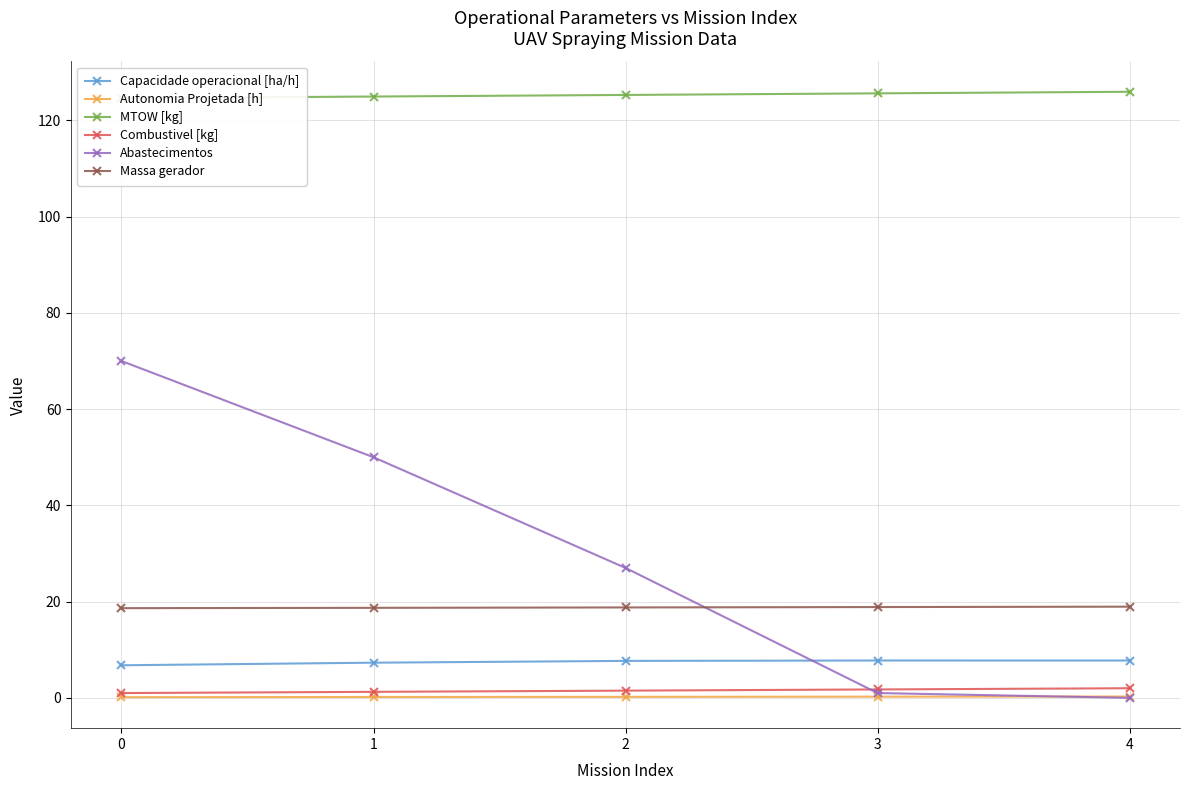

What is the sum of the Massa gerador values at 1 and 4?

37.7